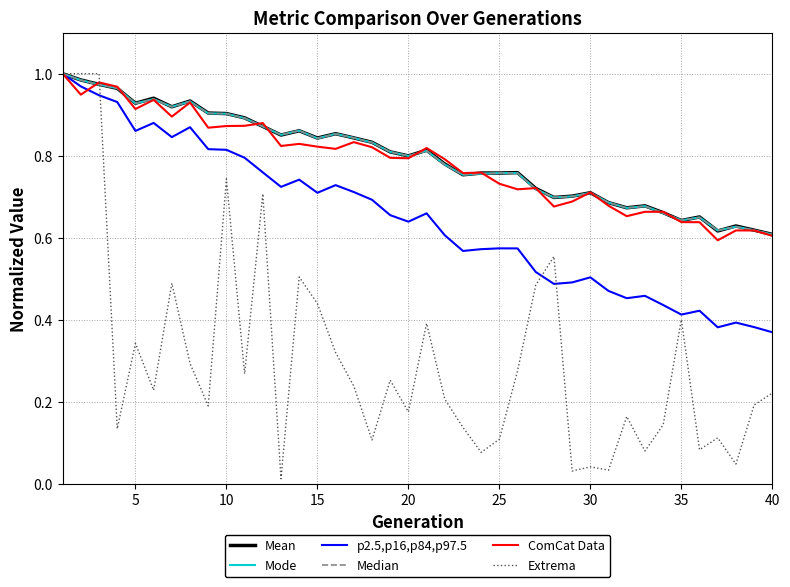

Is this an area chart (filled region under the line)?

No